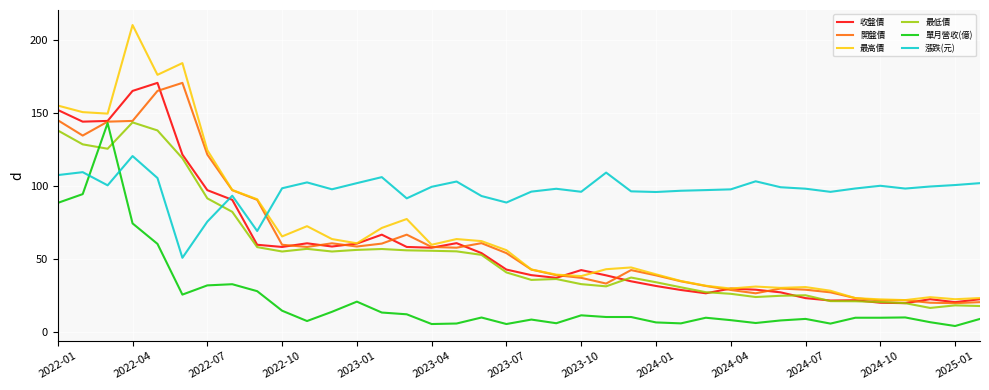

What is the lowest value of the 開盤價 series?

20.0